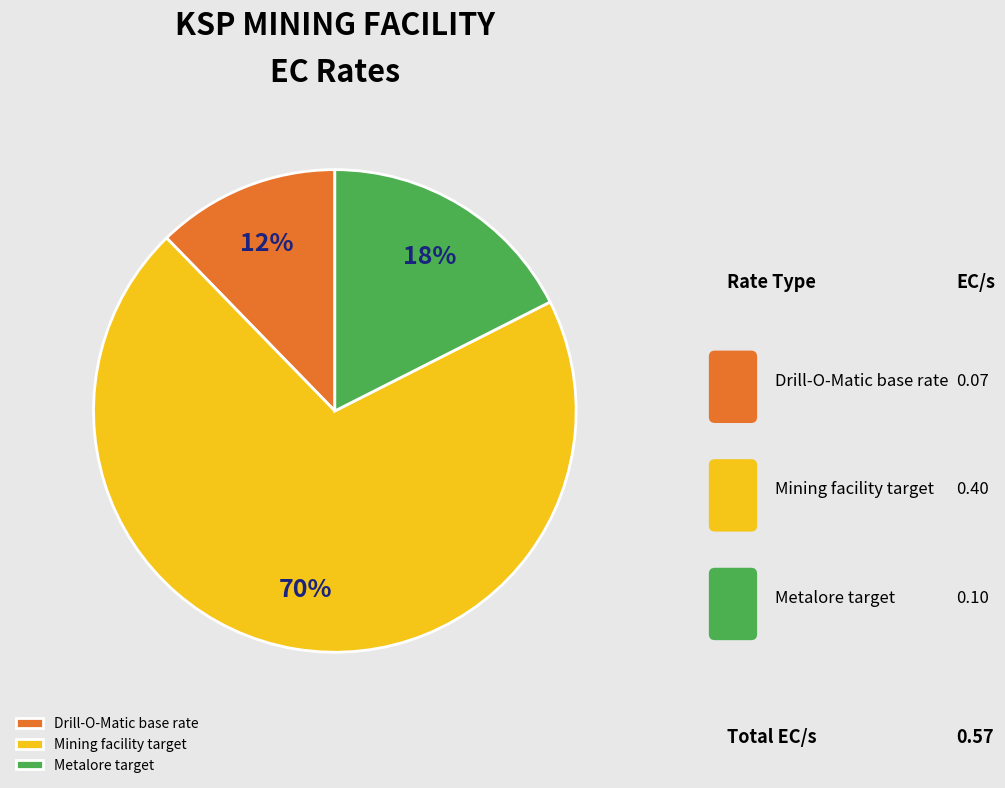

Which slice is the smallest?

Drill-O-Matic base rate